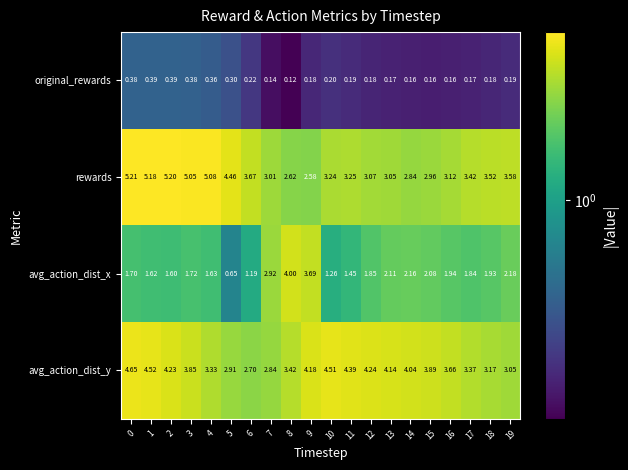

What is the total value across all series at 0?

11.9